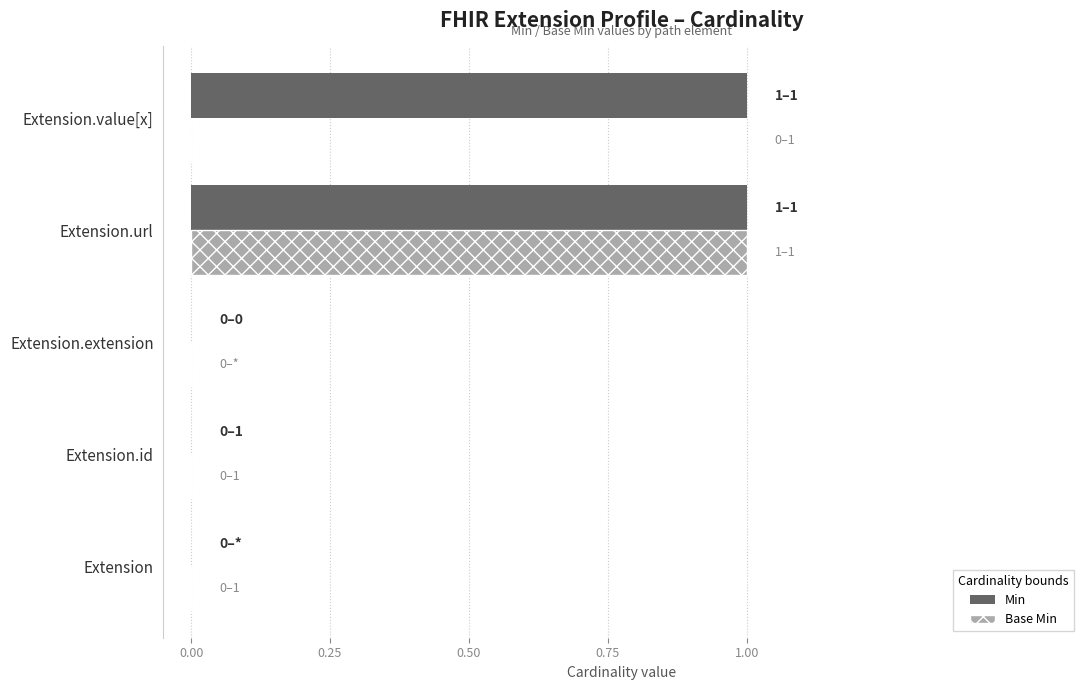

Is it true that Min equals 1 at Extension.value[x]?

True